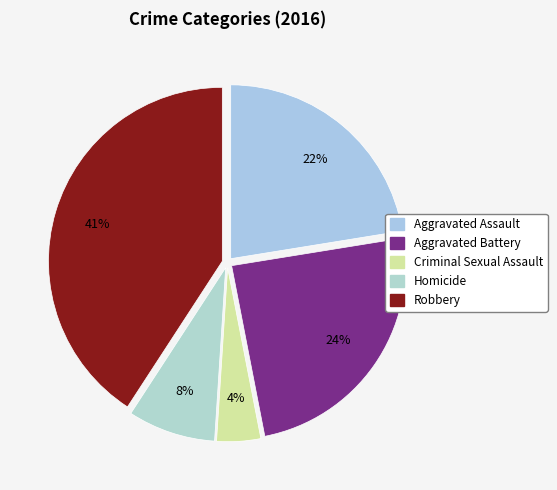

To the nearest percent, what is the difference between the largest and smallest slice percentages?

37%